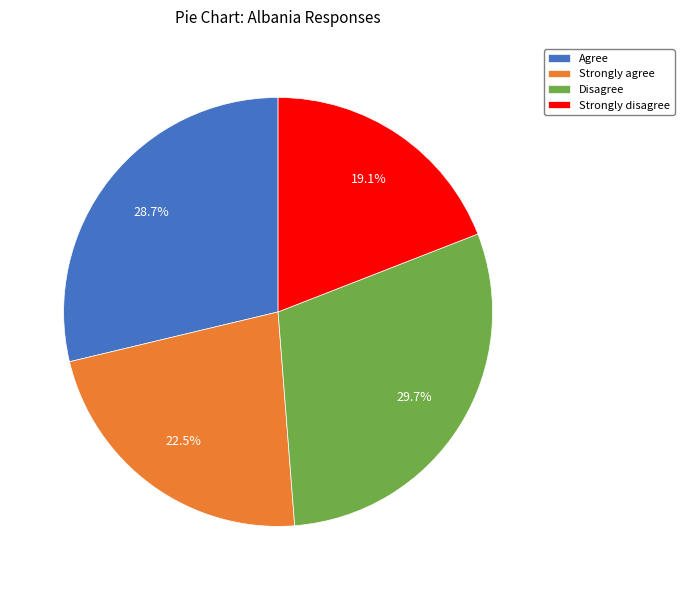

Which category has the biggest portion of the pie?

Disagree